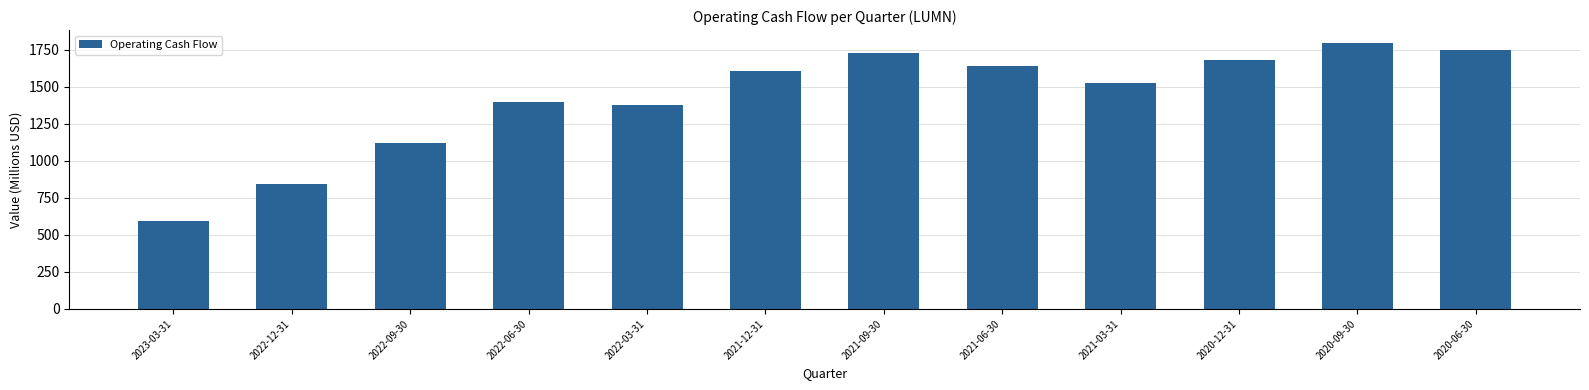

List the labels in order of value, smallest first.

2023-03-31, 2022-12-31, 2022-09-30, 2022-03-31, 2022-06-30, 2021-03-31, 2021-12-31, 2021-06-30, 2020-12-31, 2021-09-30, 2020-06-30, 2020-09-30